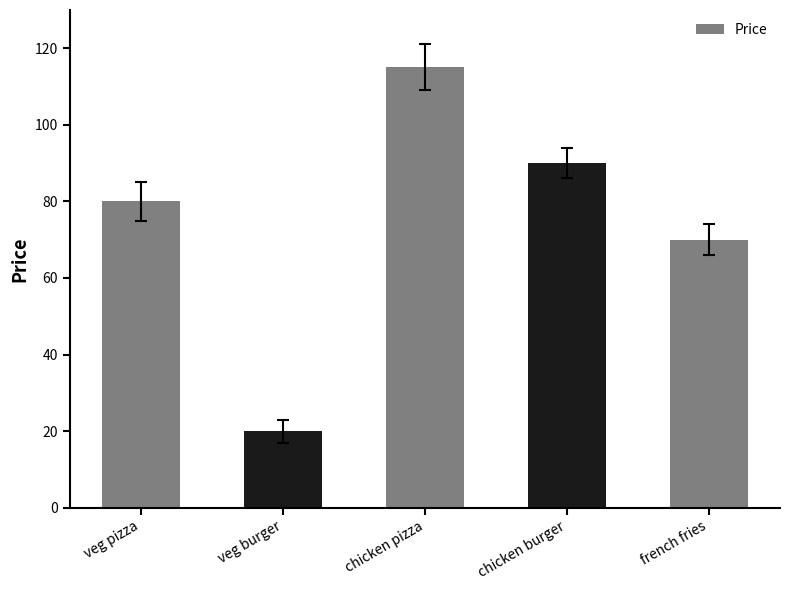

How many data points are less than 80?

2